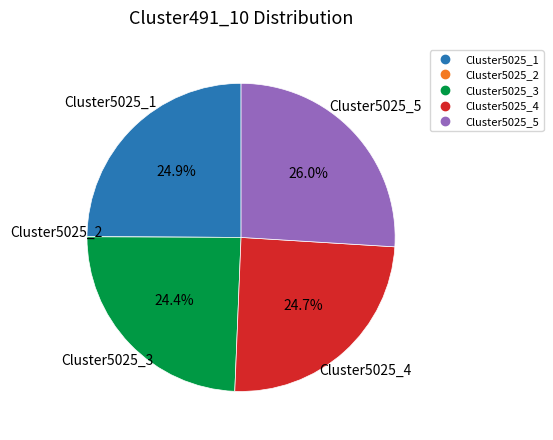

Combined, what portion of the pie is Cluster5025_3 and Cluster5025_5?

50.4%